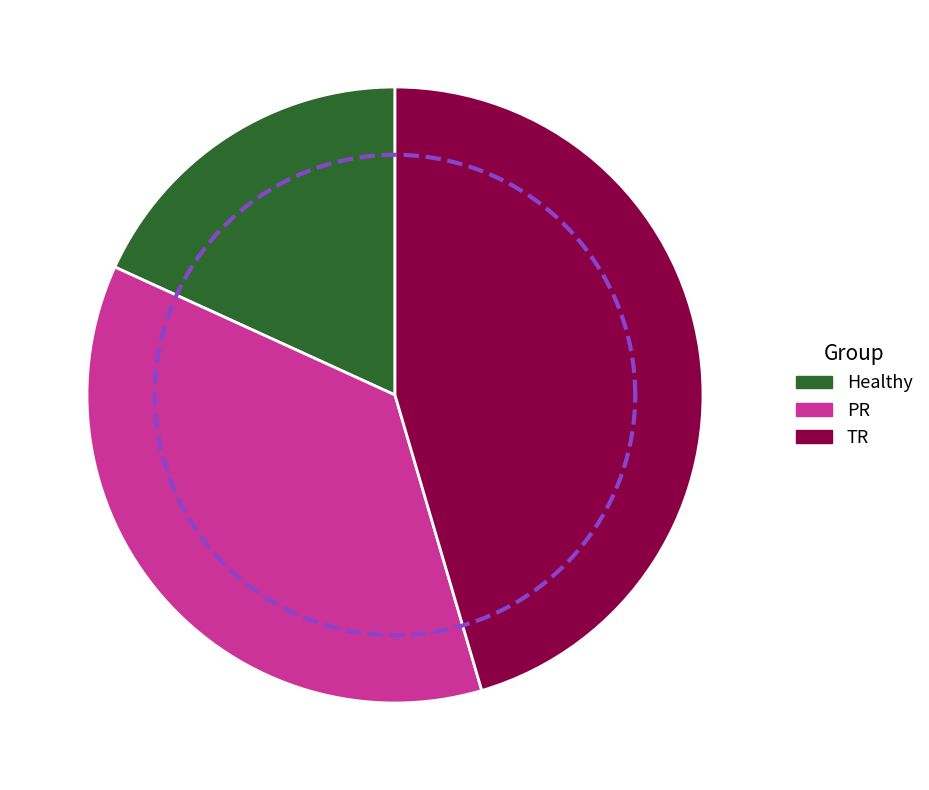

Count the number of slices in the pie.

3